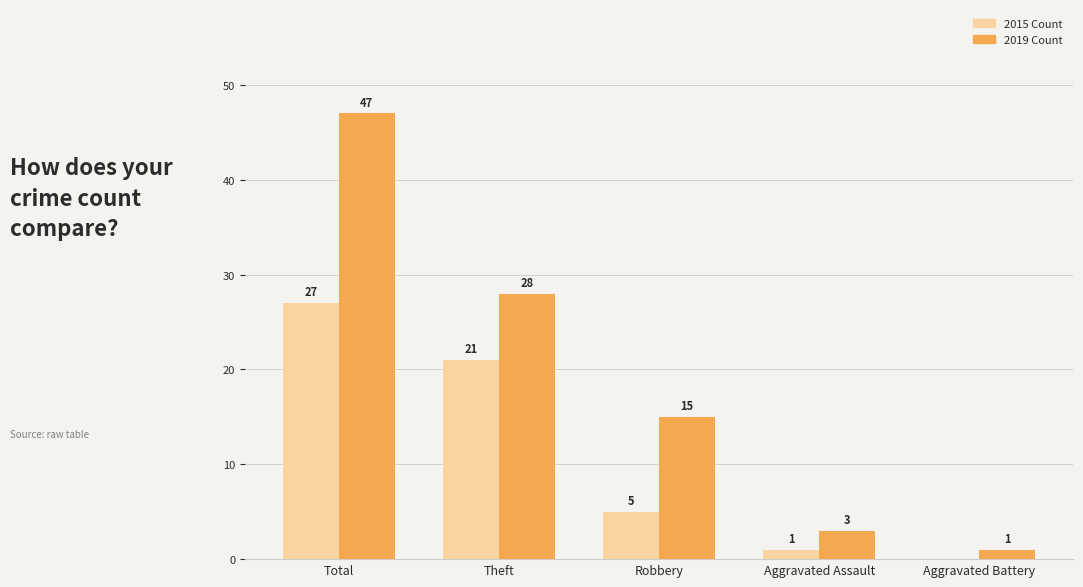

What is the greatest value displayed?

47